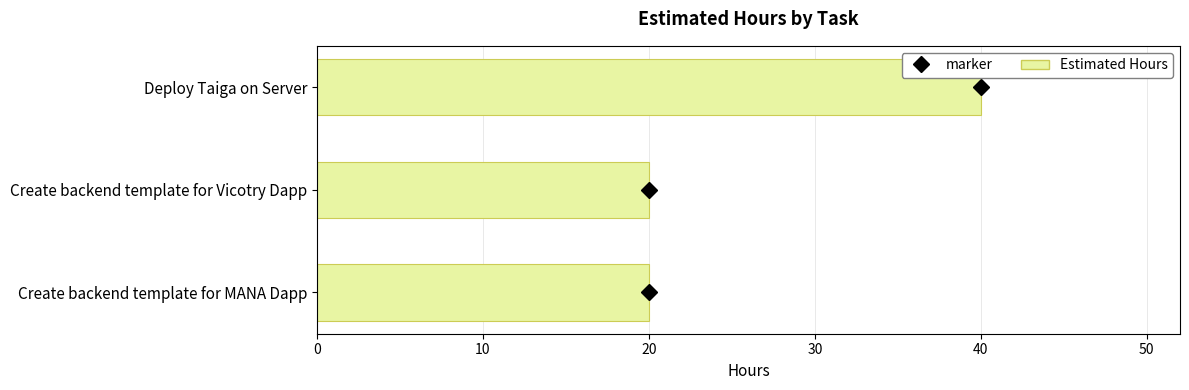

What is the average value?

27